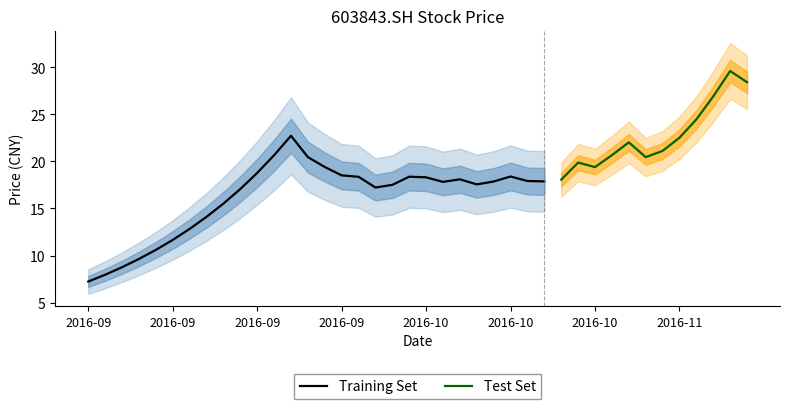

Where is the first local maximum?

2016-09-23